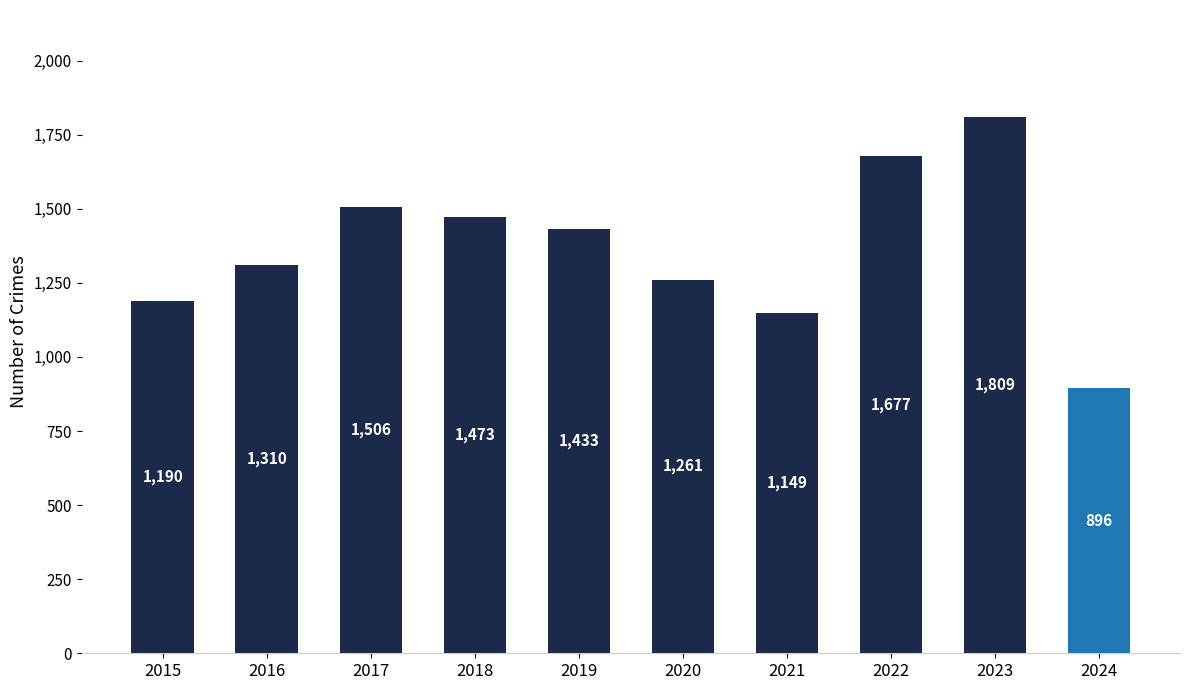

Which has a higher value, 2016 or 2024?

2016